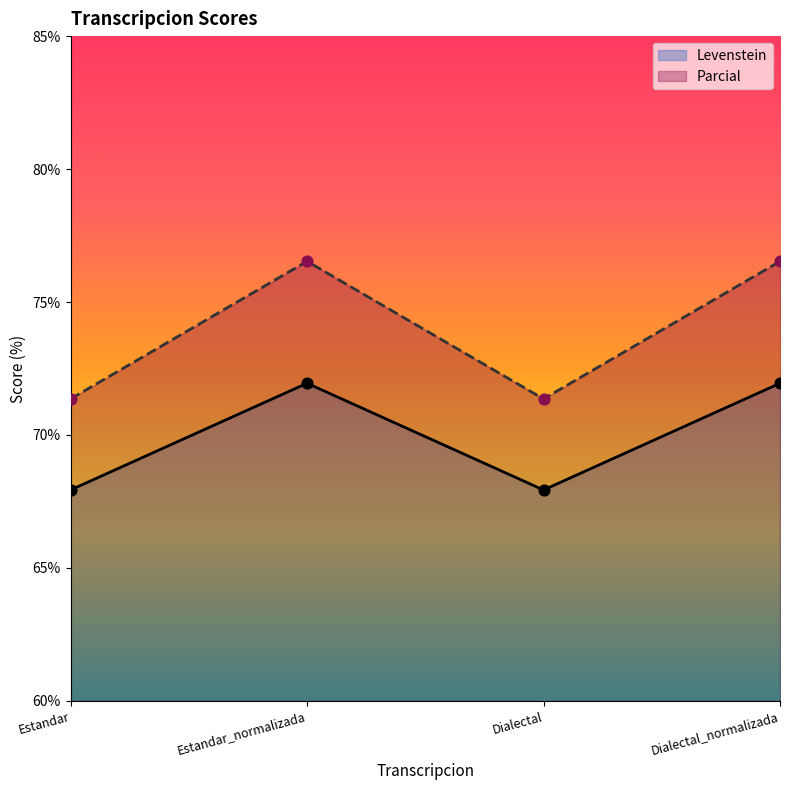

At which category is the sum across all series the highest?

Estandar_normalizada